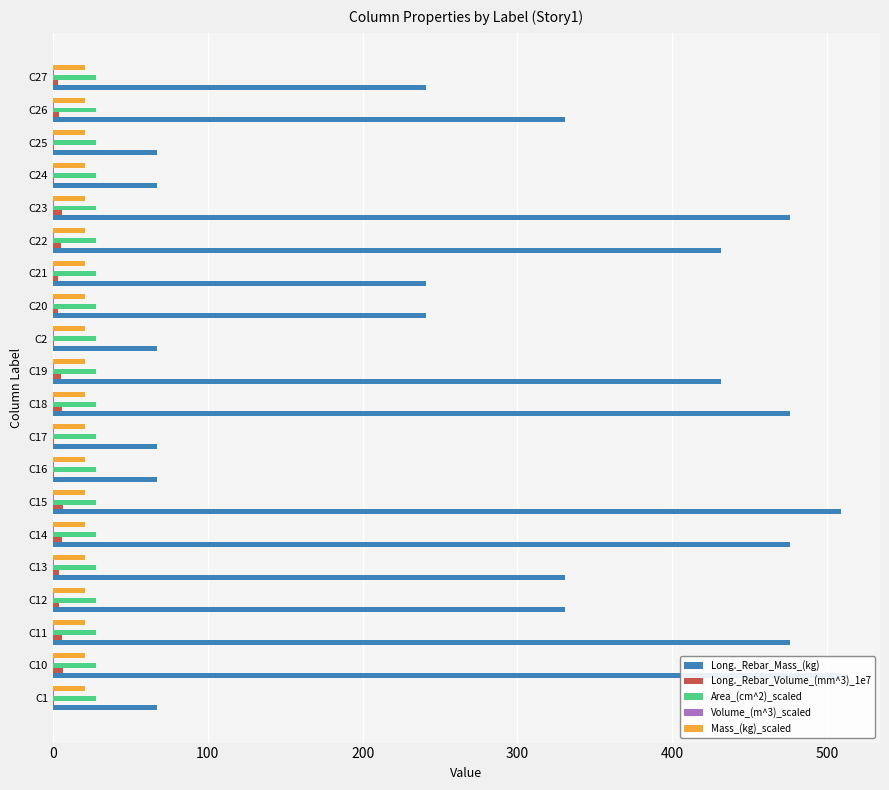

Does the chart contain stacked bars?

No